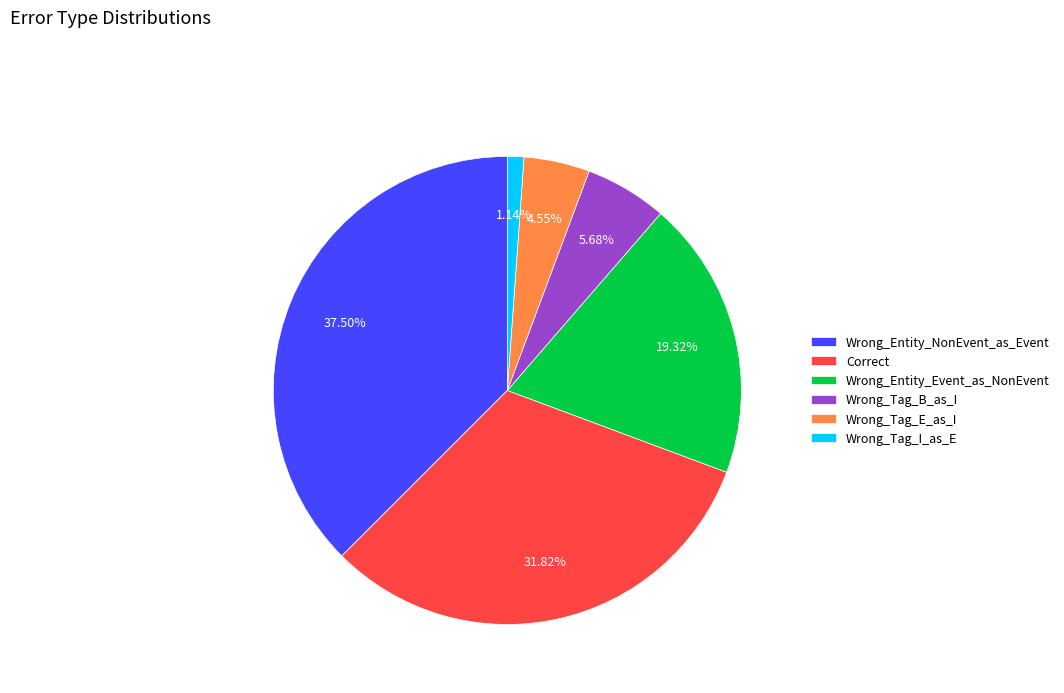

Is Wrong_Tag_E_as_I the majority of the pie?

No